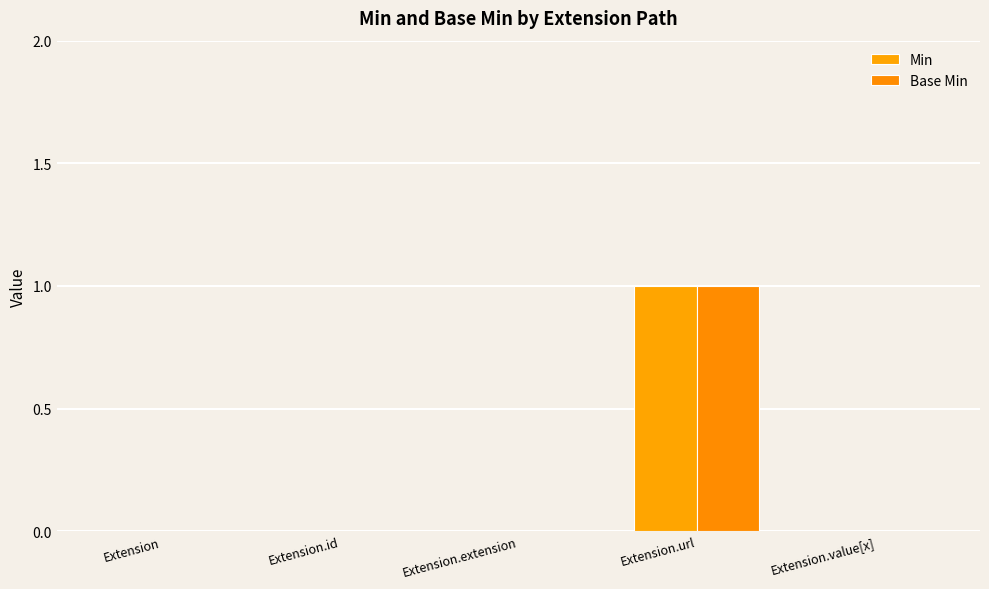

What is the difference between the maximum and minimum values in the Base Min series?

1